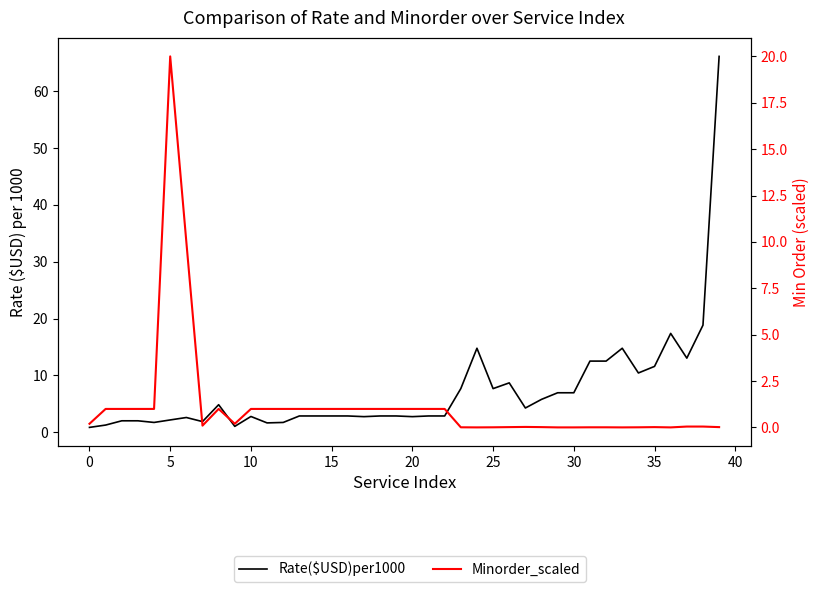

How many lines are shown in the chart?

2